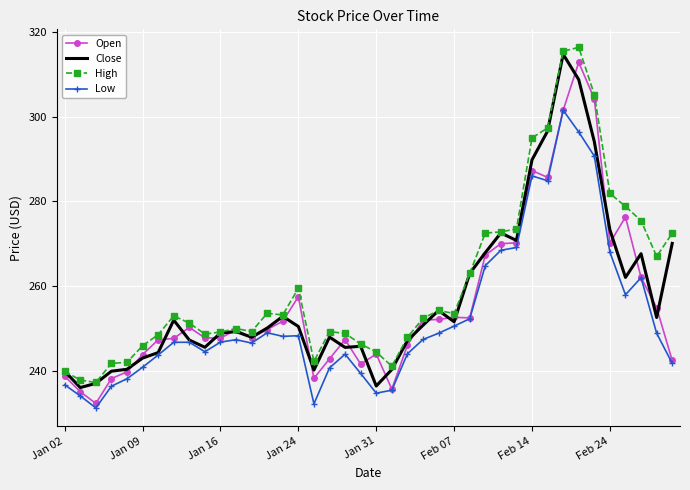

What is the difference between the maximum and minimum values in the Low series?

70.2